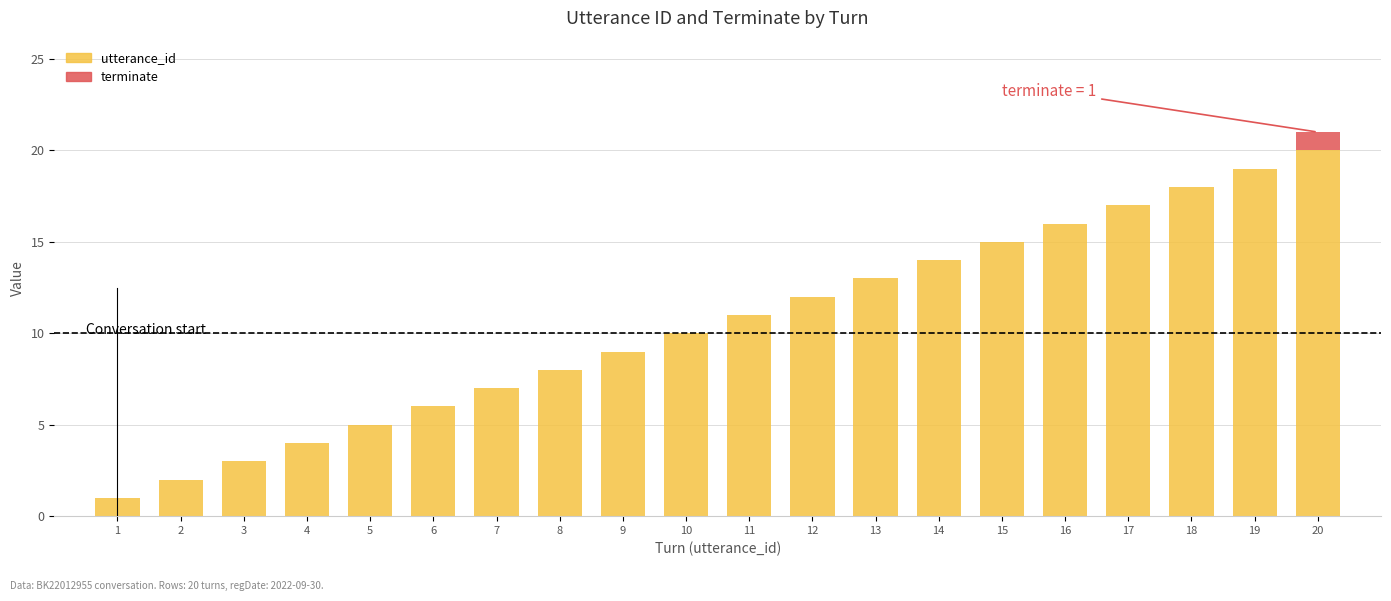

The value of utterance_id at 14 is 14. True or false?

True